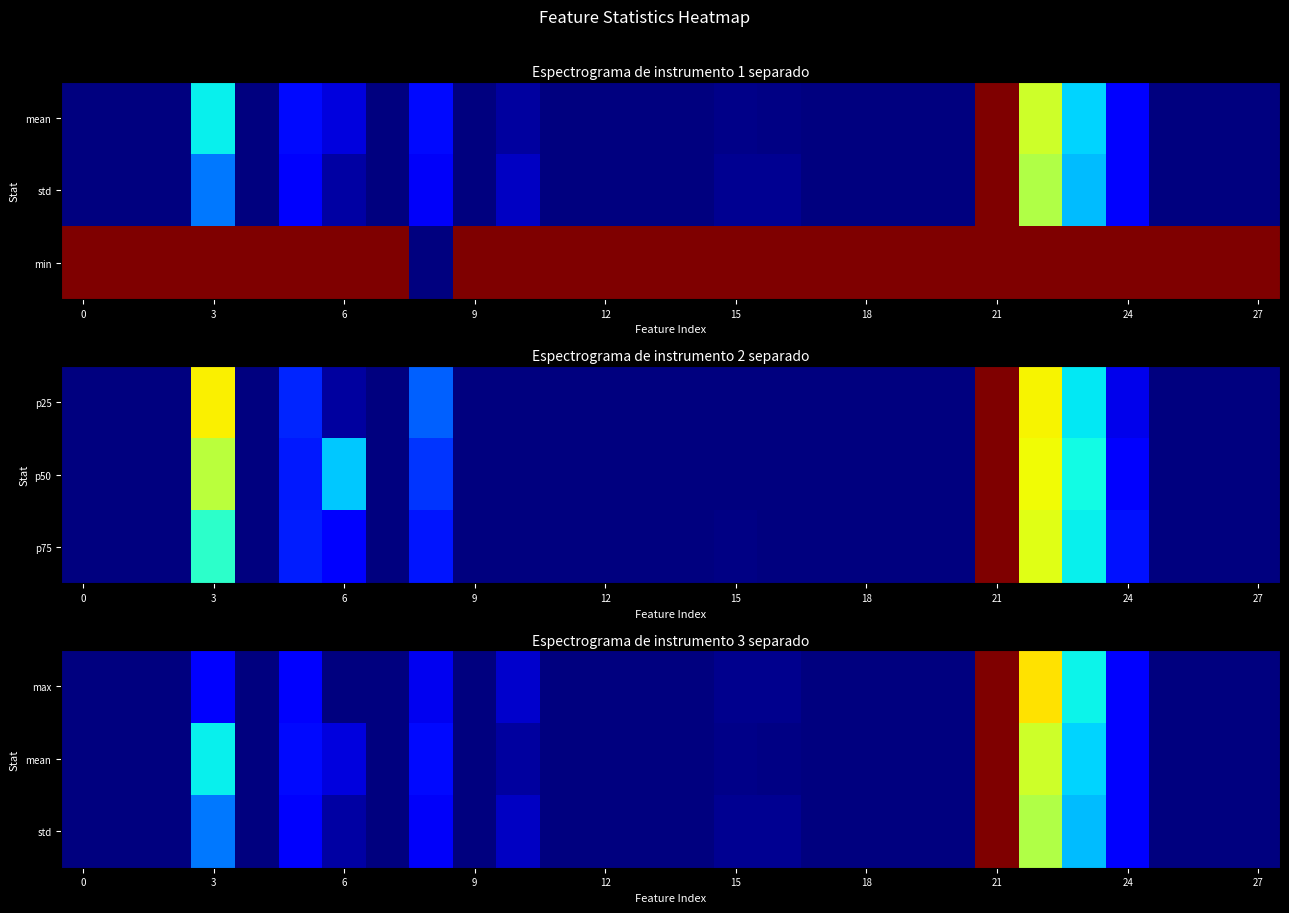

What is the greatest value displayed?

1.0